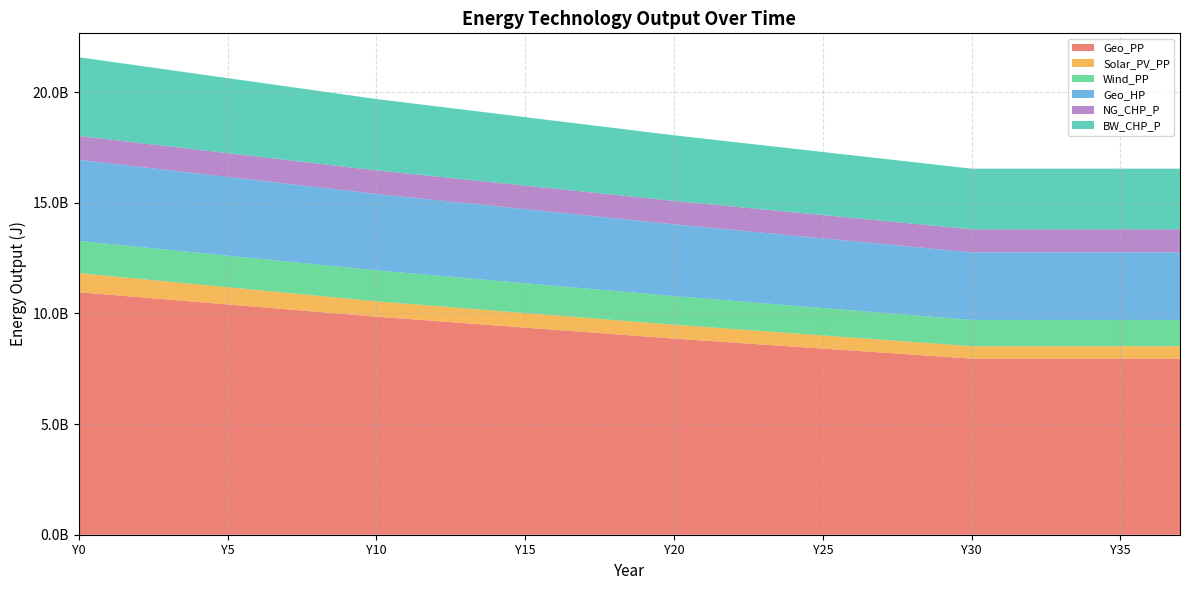

Reading left to right, what are all the values shown in this chart?

Geo_PP: Y0=10954471708.5	Y1=10844265755.7	Y2=10734059802.9	Y3=10623853850.1	Y4=10513647897.3	Y5=10403441944.5	Y6=10293235991.7	Y7=10183030038.9	Y8=10072824086.1	Y9=9962618133.3	Y10=9852412180.5	Y11=9753226823.0	Y12=9654041465.4	Y13=9554856107.9	Y14=9455670750.4	Y15=9356485392.9	Y16=9257300035.4	Y17=9158114677.8	Y18=9058929320.3	Y19=8959743962.8	Y20=8860558605.3	Y21=8770189724.0	Y22=8679820842.7	Y23=8589451961.4	Y24=8499083080.1	Y25=8408714198.8	Y26=8318345317.5	Y27=8227976436.2	Y28=8137607554.9	Y29=8047238673.6	Y30=7956869792.3	Y31=7956869792.3	Y32=7956869792.3	Y33=7956869792.3	Y34=7956869792.3	Y35=7956869792.3	Y36=7956869792.3	Y37=7956869792.3
Solar_PV_PP: Y0=862365850.8	Y1=845118533.7	Y2=827871216.7	Y3=810623899.7	Y4=793376582.7	Y5=776129265.7	Y6=758881948.7	Y7=741634631.6	Y8=724387314.6	Y9=707139997.6	Y10=689892680.6	Y11=683424936.7	Y12=676957192.8	Y13=670489449.0	Y14=664021705.1	Y15=657553961.2	Y16=651086217.3	Y17=644618473.4	Y18=638150729.6	Y19=631682985.7	Y20=625215241.8	Y21=618747497.9	Y22=612279754.0	Y23=605812010.2	Y24=599344266.3	Y25=592876522.4	Y26=586408778.5	Y27=579941034.6	Y28=573473290.8	Y29=567005546.9	Y30=560537803.0	Y31=560537803.0	Y32=560537803.0	Y33=560537803.0	Y34=560537803.0	Y35=560537803.0	Y36=560537803.0	Y37=560537803.0
Wind_PP: Y0=1455242373.1	Y1=1449852586.6	Y2=1444462800.0	Y3=1439073013.4	Y4=1433683226.9	Y5=1428293440.3	Y6=1422903653.7	Y7=1417513867.2	Y8=1412124080.6	Y9=1406734294.0	Y10=1401344507.5	Y11=1390564934.3	Y12=1379785361.2	Y13=1369005788.1	Y14=1358226214.9	Y15=1347446641.8	Y16=1336667068.7	Y17=1325887495.5	Y18=1315107922.4	Y19=1304328349.3	Y20=1293548776.1	Y21=1282769203.0	Y22=1271989629.9	Y23=1261210056.7	Y24=1250430483.6	Y25=1239650910.5	Y26=1228871337.3	Y27=1218091764.2	Y28=1207312191.1	Y29=1196532617.9	Y30=1185753044.8	Y31=1185753044.8	Y32=1185753044.8	Y33=1185753044.8	Y34=1185753044.8	Y35=1185753044.8	Y36=1185753044.8	Y37=1185753044.8
Geo_HP: Y0=3665054865.7	Y1=3643495719.4	Y2=3621936573.2	Y3=3600377426.9	Y4=3578818280.6	Y5=3557259134.4	Y6=3535699988.1	Y7=3514140841.8	Y8=3492581695.5	Y9=3471022549.3	Y10=3449463403.0	Y11=3428982214.1	Y12=3408501025.1	Y13=3388019836.1	Y14=3367538647.2	Y15=3347057458.2	Y16=3326576269.3	Y17=3306095080.3	Y18=3285613891.4	Y19=3265132702.4	Y20=3244651513.5	Y21=3225248281.8	Y22=3205845050.2	Y23=3186441818.5	Y24=3167038586.9	Y25=3147635355.2	Y26=3128232123.6	Y27=3108828892.0	Y28=3089425660.3	Y29=3070022428.7	Y30=3050619197.0	Y31=3050619197.0	Y32=3050619197.0	Y33=3050619197.0	Y34=3050619197.0	Y35=3050619197.0	Y36=3050619197.0	Y37=3050619197.0
NG_CHP_P: Y0=1077957313.4	Y1=1076879356.1	Y2=1075801398.8	Y3=1074723441.5	Y4=1073645484.2	Y5=1072567526.9	Y6=1071489569.6	Y7=1070411612.2	Y8=1069333654.9	Y9=1068255697.6	Y10=1067177740.3	Y11=1066099783.0	Y12=1065021825.7	Y13=1063943868.4	Y14=1062865911.1	Y15=1061787953.7	Y16=1060709996.4	Y17=1059632039.1	Y18=1058554081.8	Y19=1057476124.5	Y20=1056398167.2	Y21=1055320209.9	Y22=1054242252.5	Y23=1053164295.2	Y24=1052086337.9	Y25=1051008380.6	Y26=1049930423.3	Y27=1048852466.0	Y28=1047774508.7	Y29=1046696551.4	Y30=1045618594.0	Y31=1045618594.0	Y32=1045618594.0	Y33=1045618594.0	Y34=1045618594.0	Y35=1045618594.0	Y36=1045618594.0	Y37=1045618594.0
BW_CHP_P: Y0=3557259134.4	Y1=3523842457.6	Y2=3490425780.9	Y3=3457009104.2	Y4=3423592427.5	Y5=3390175750.8	Y6=3356759074.1	Y7=3323342397.3	Y8=3289925720.6	Y9=3256509043.9	Y10=3223092367.2	Y11=3197221391.7	Y12=3171350416.1	Y13=3145479440.6	Y14=3119608465.1	Y15=3093737489.6	Y16=3067866514.1	Y17=3041995538.5	Y18=3016124563.0	Y19=2990253587.5	Y20=2964382612.0	Y21=2941745508.4	Y22=2919108404.8	Y23=2896471301.2	Y24=2873834197.6	Y25=2851197094.1	Y26=2828559990.5	Y27=2805922886.9	Y28=2783285783.3	Y29=2760648679.7	Y30=2738011576.1	Y31=2738011576.1	Y32=2738011576.1	Y33=2738011576.1	Y34=2738011576.1	Y35=2738011576.1	Y36=2738011576.1	Y37=2738011576.1